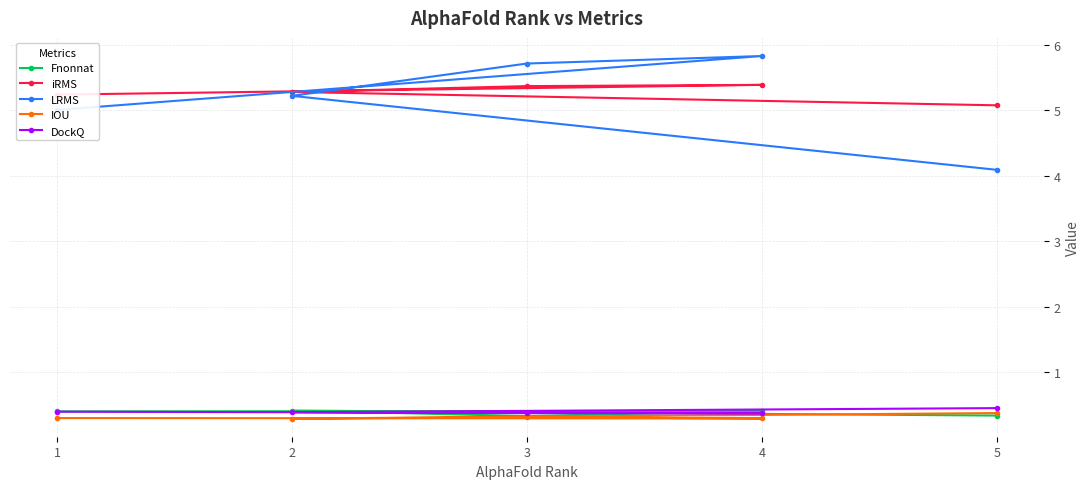

Which series has the largest total across all categories?

iRMS